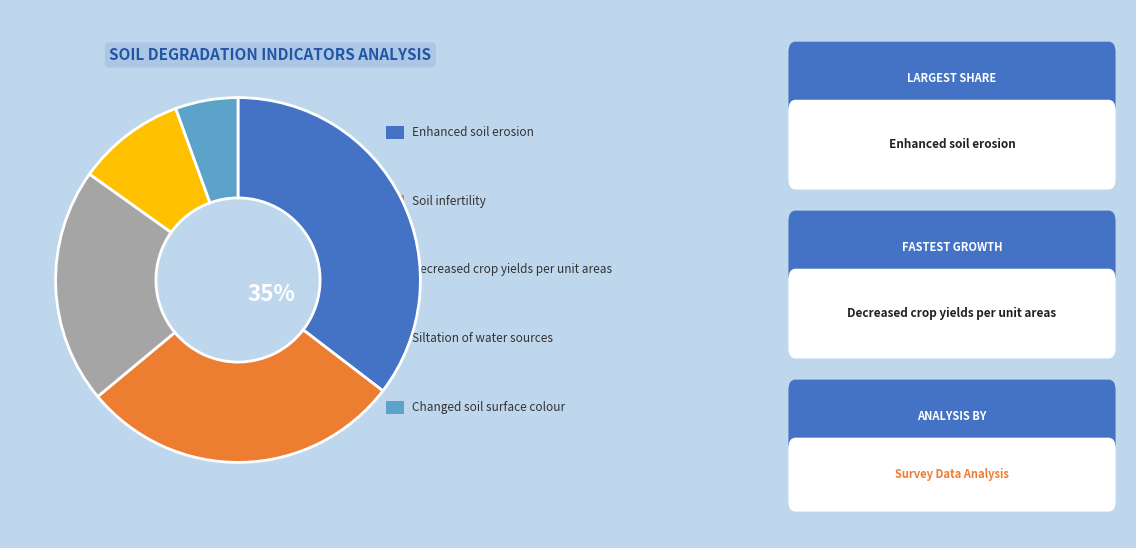

Is there a majority slice in this chart?

No